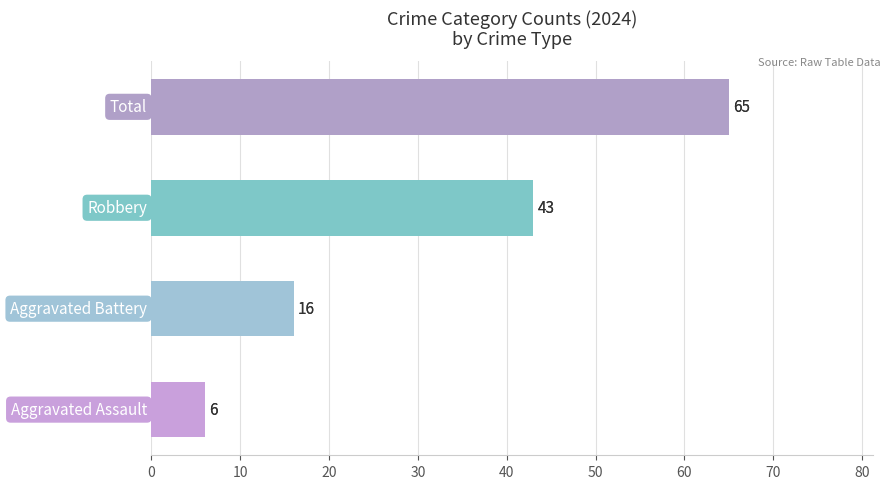

What is the sum of all values?

130